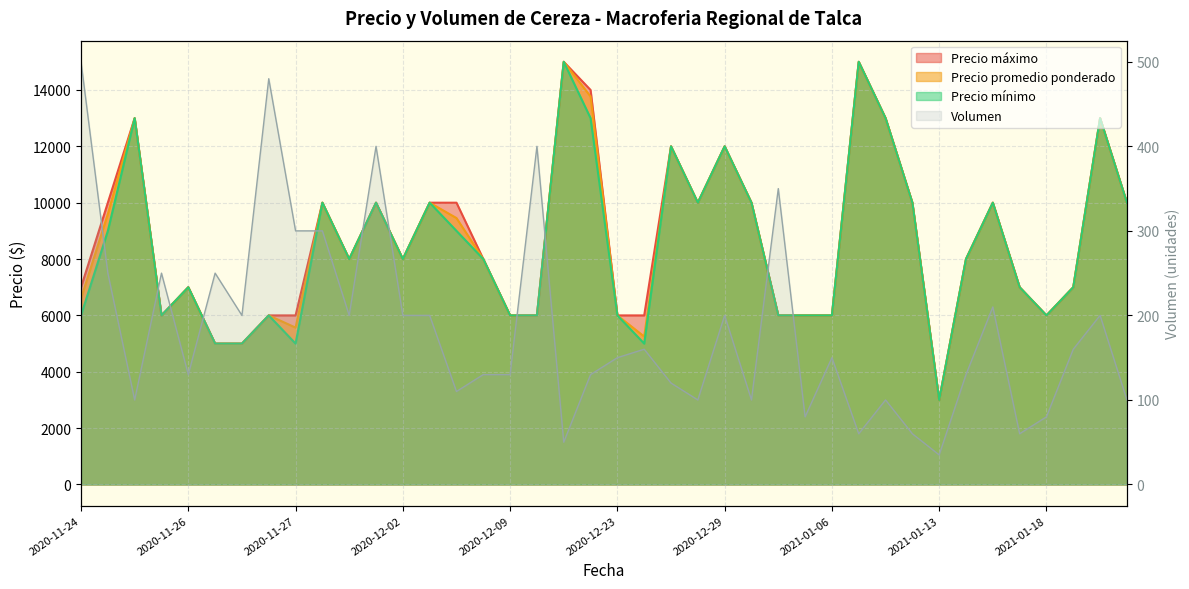

The value of Precio minimo at 2020-12-02 is 3637. True or false?

False